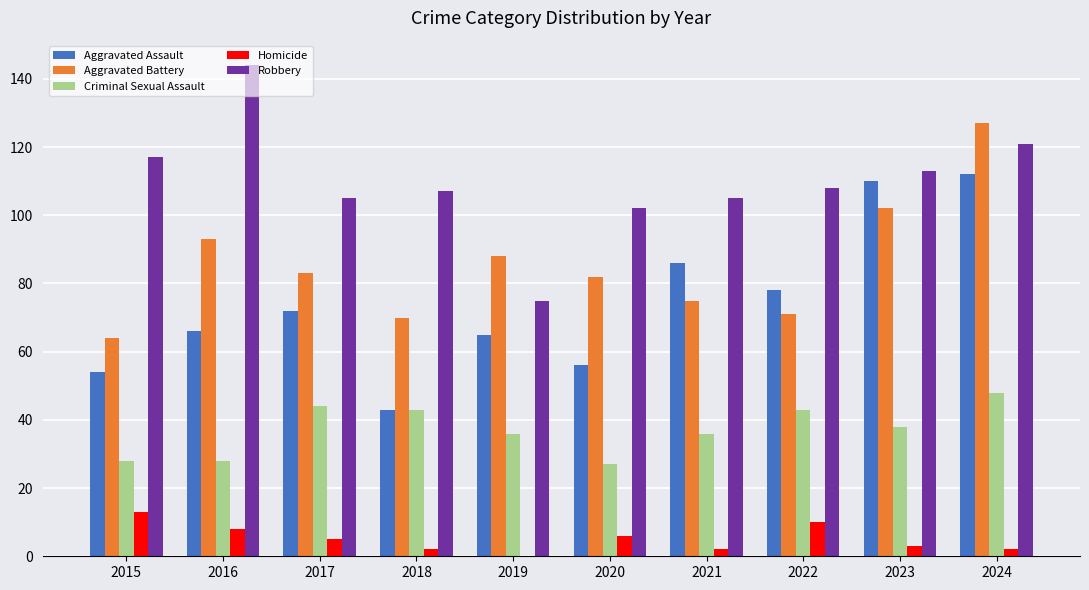

At which category is the sum across all series the highest?

2024